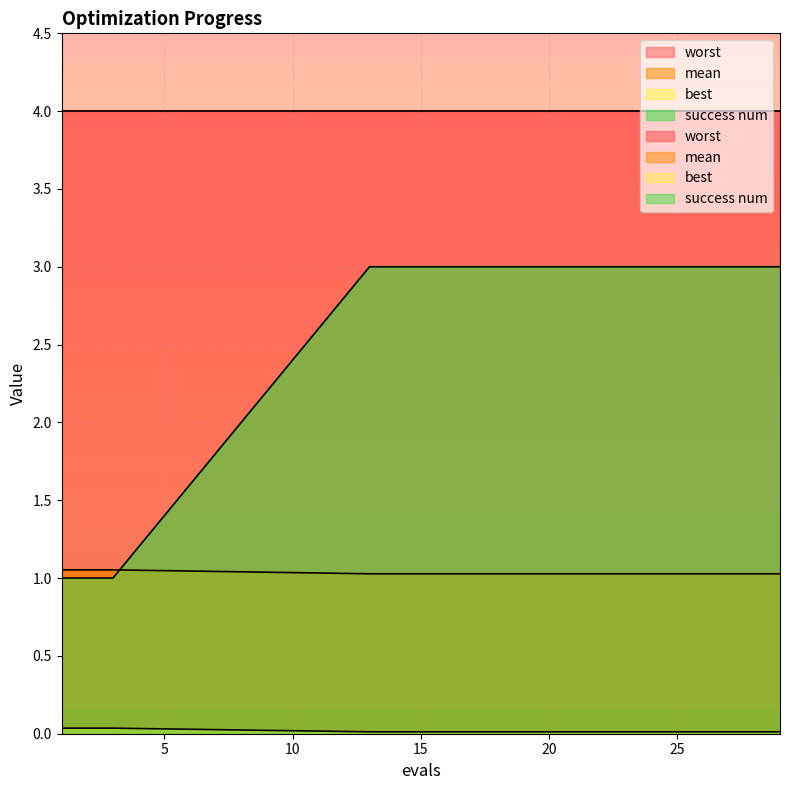

What is the maximum value for best?

3.0